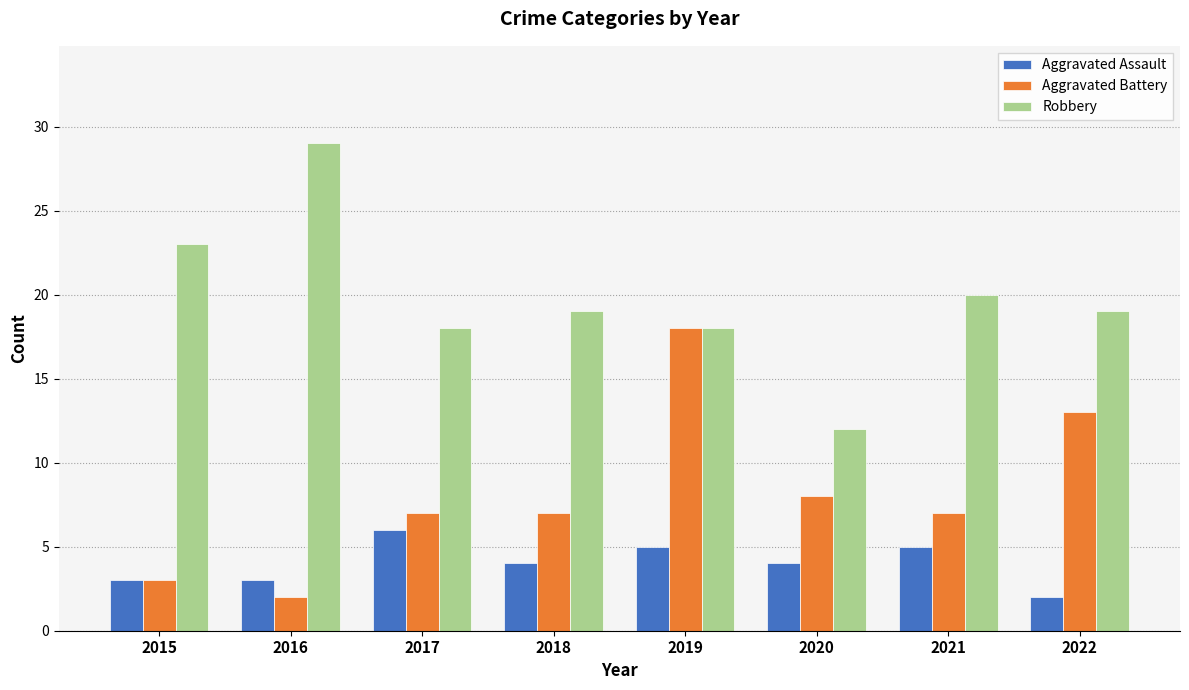

What value does the Aggravated Assault series have at 2022?

2